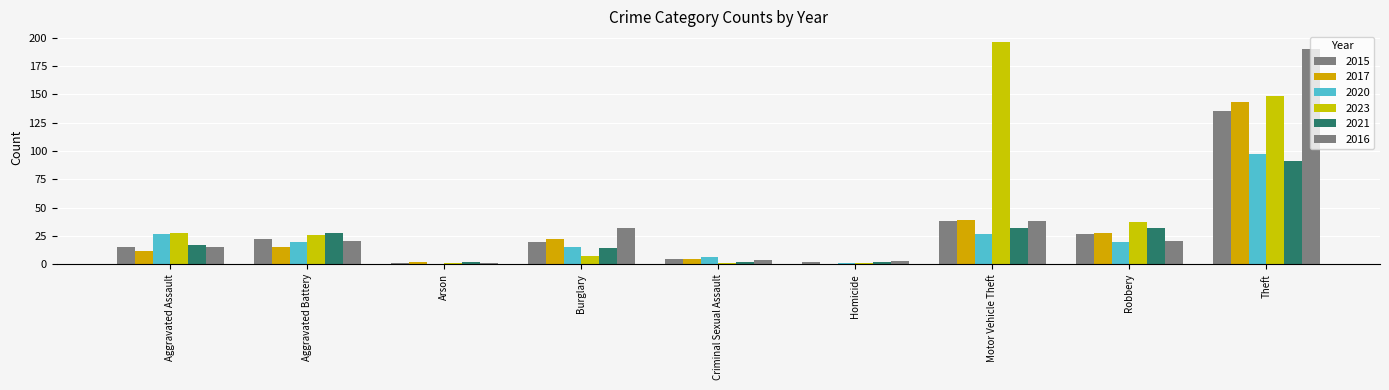

At which category is the sum across all series the highest?

Theft